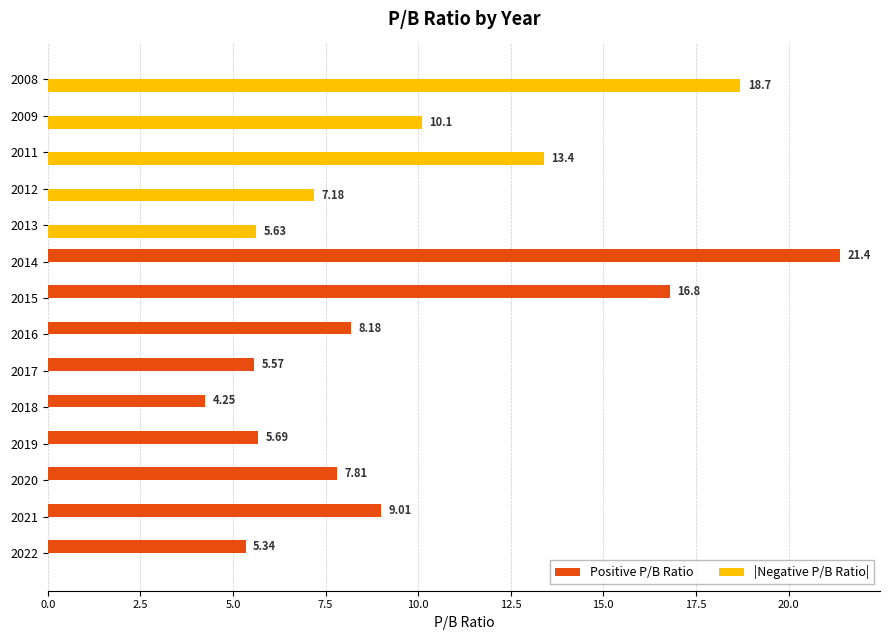

Between 2022 and 2016, which series saw the biggest shift?

Positive P/B Ratio